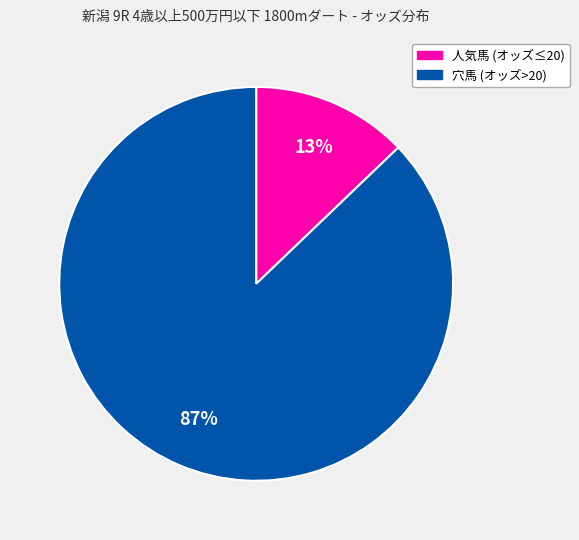

Is there a majority slice in this chart?

Yes